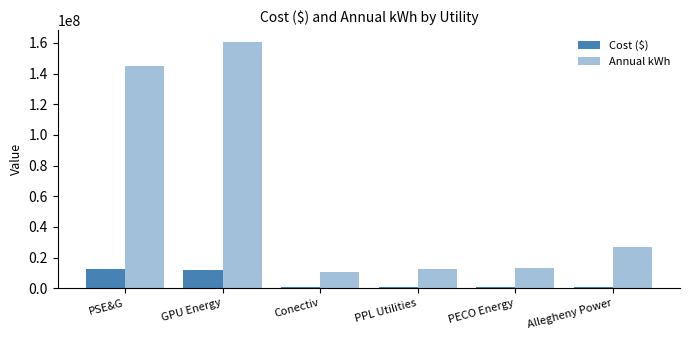

List the series in order of their overall mean, highest first.

Annual kWh, Cost ($)